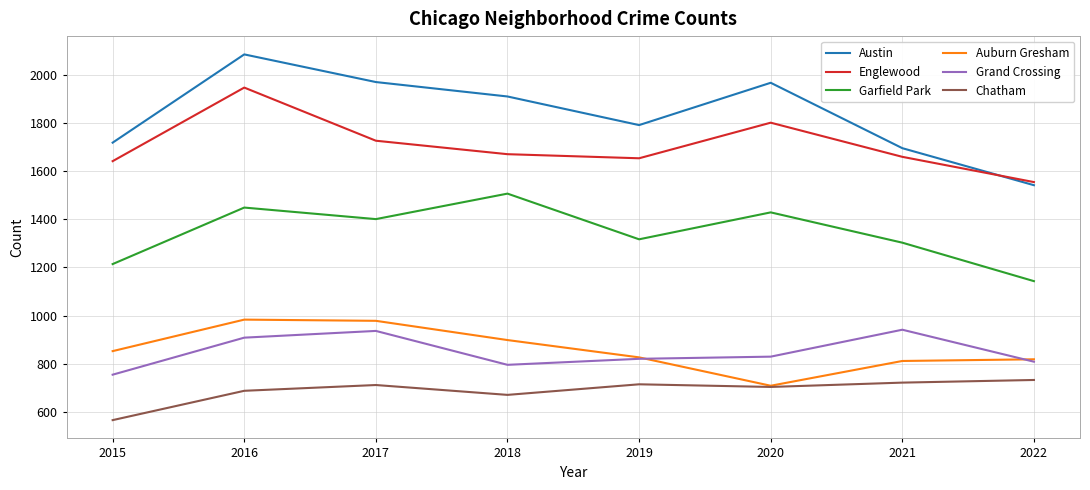

How many distinct data groups are displayed?

6